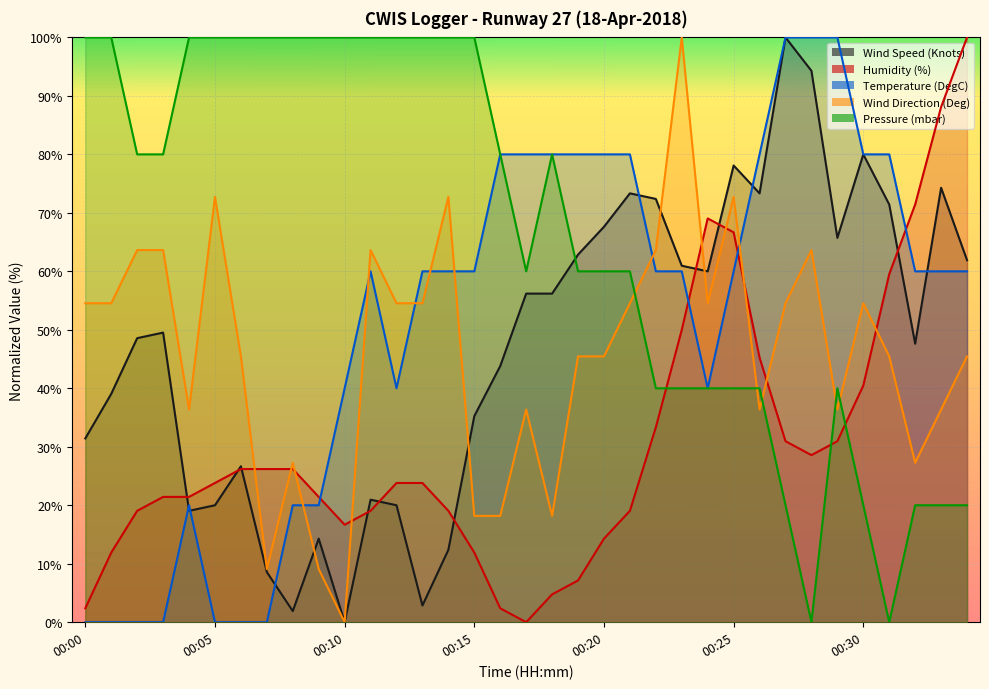

Does the chart display data point markers on the line(s)?

No